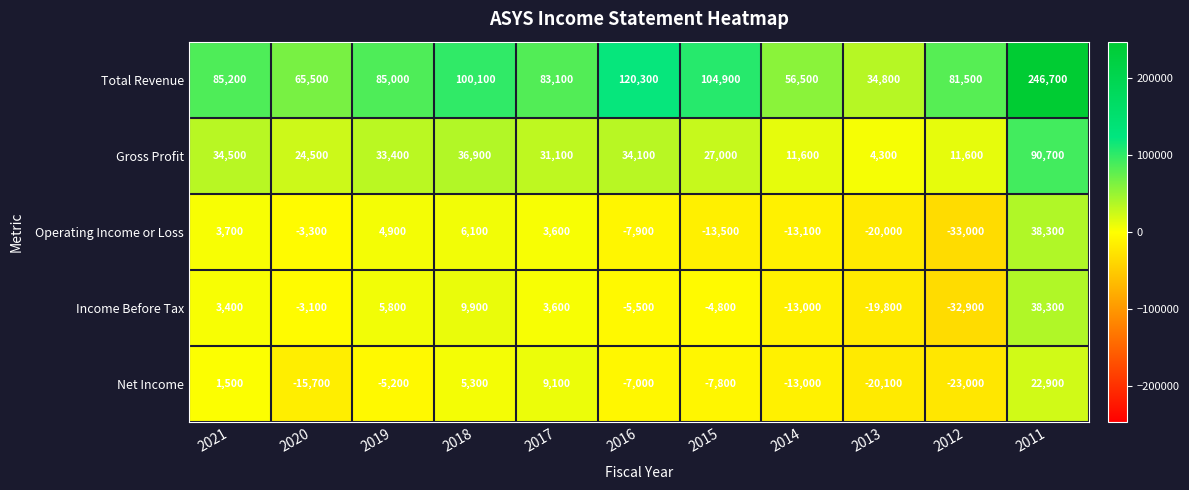

What is the approximate value of Net Income at 2016?

-7000